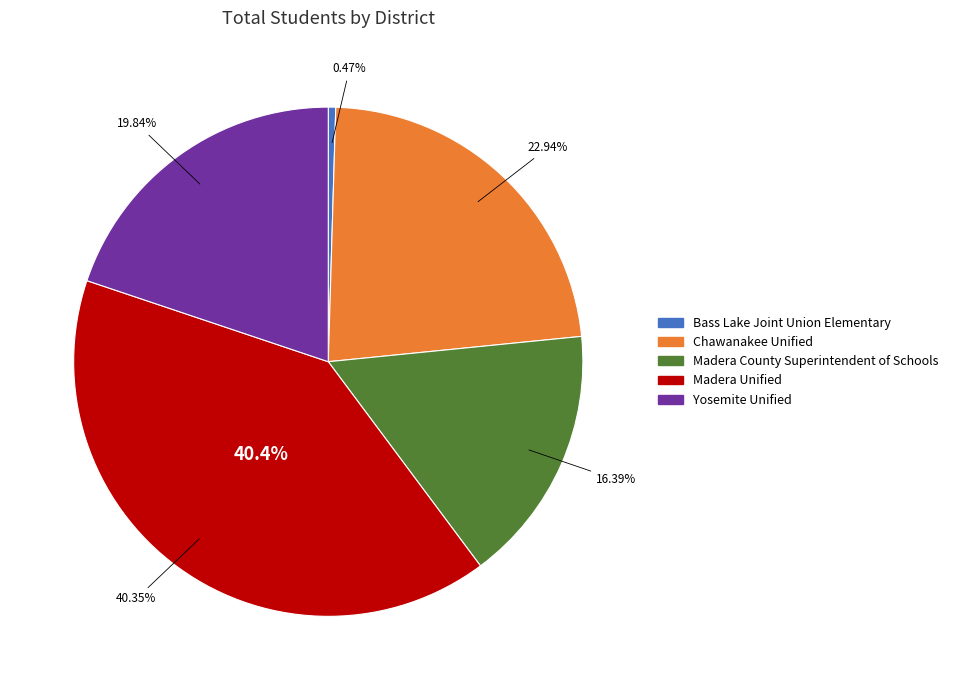

How many slices are in this pie chart?

5